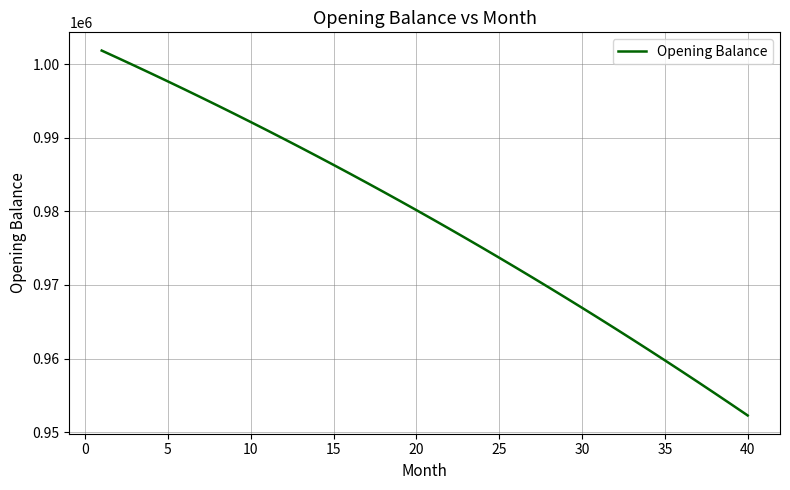

What is the minimum value shown in the chart?

952270.3